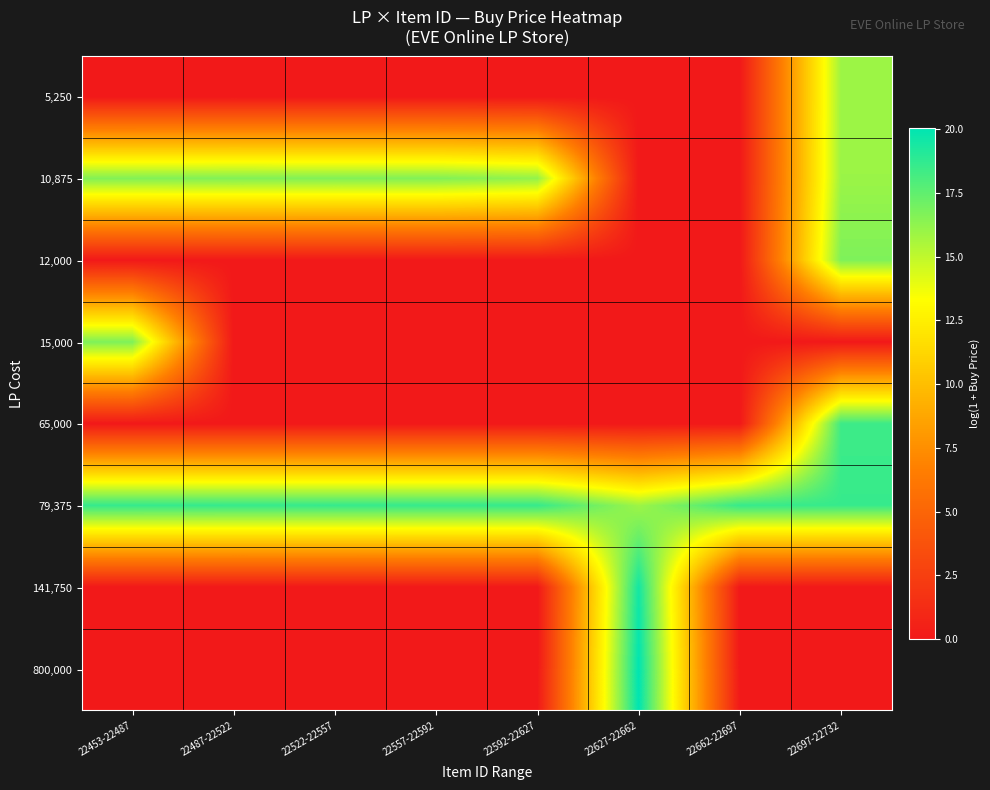

Reading left to right, what are all the values shown in this chart?

5,250: 22453-22487=0.0	22487-22522=0.0	22522-22557=0.0	22557-22592=0.0	22592-22627=0.0	22627-22662=0.0	22662-22697=0.0	22697-22732=15.9
10,875: 22453-22487=16.6	22487-22522=16.7	22522-22557=16.7	22557-22592=16.7	22592-22627=16.2	22627-22662=0.0	22662-22697=0.0	22697-22732=16.0
12,000: 22453-22487=0.0	22487-22522=0.0	22522-22557=0.0	22557-22592=0.0	22592-22627=0.0	22627-22662=0.0	22662-22697=0.0	22697-22732=16.7
15,000: 22453-22487=16.7	22487-22522=0.0	22522-22557=0.0	22557-22592=0.0	22592-22627=0.0	22627-22662=0.0	22662-22697=0.0	22697-22732=0.0
65,000: 22453-22487=0.0	22487-22522=0.0	22522-22557=0.0	22557-22592=0.0	22592-22627=0.0	22627-22662=0.0	22662-22697=0.0	22697-22732=18.4
79,375: 22453-22487=18.7	22487-22522=18.6	22522-22557=18.6	22557-22592=18.6	22592-22627=18.6	22627-22662=15.9	22662-22697=18.6	22697-22732=18.6
141,750: 22453-22487=0.0	22487-22522=0.0	22522-22557=0.0	22557-22592=0.0	22592-22627=0.0	22627-22662=19.5	22662-22697=0.0	22697-22732=0.0
800,000: 22453-22487=0.0	22487-22522=0.0	22522-22557=0.0	22557-22592=0.0	22592-22627=0.0	22627-22662=20.0	22662-22697=0.0	22697-22732=0.0